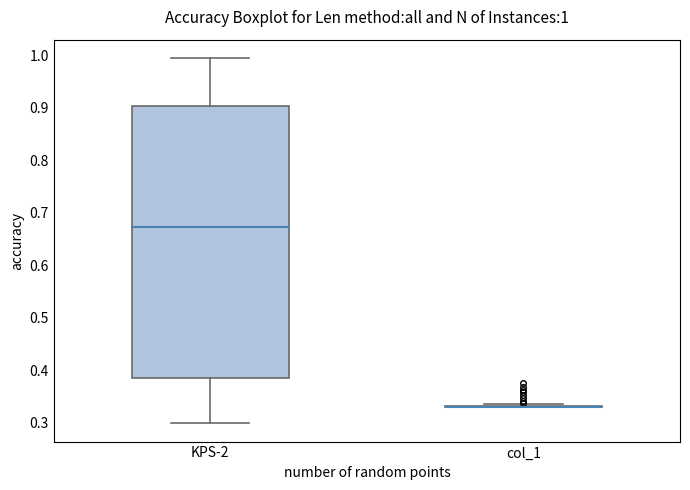

Which box is the tallest, from its lower edge to its upper edge?

KPS-2